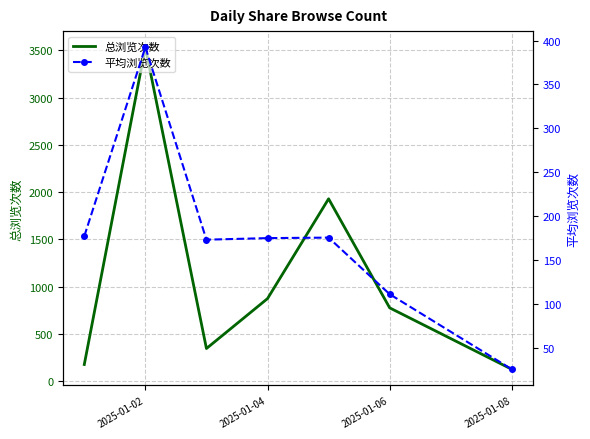

Is it true that 总浏览次数 equals 776.0 at 2025-01-06?

True